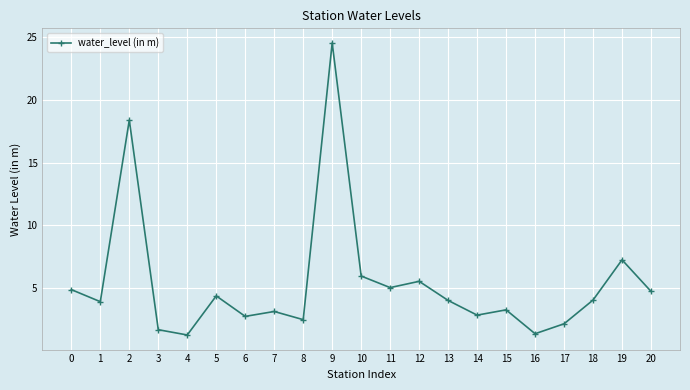

How many series are shown in this chart?

1